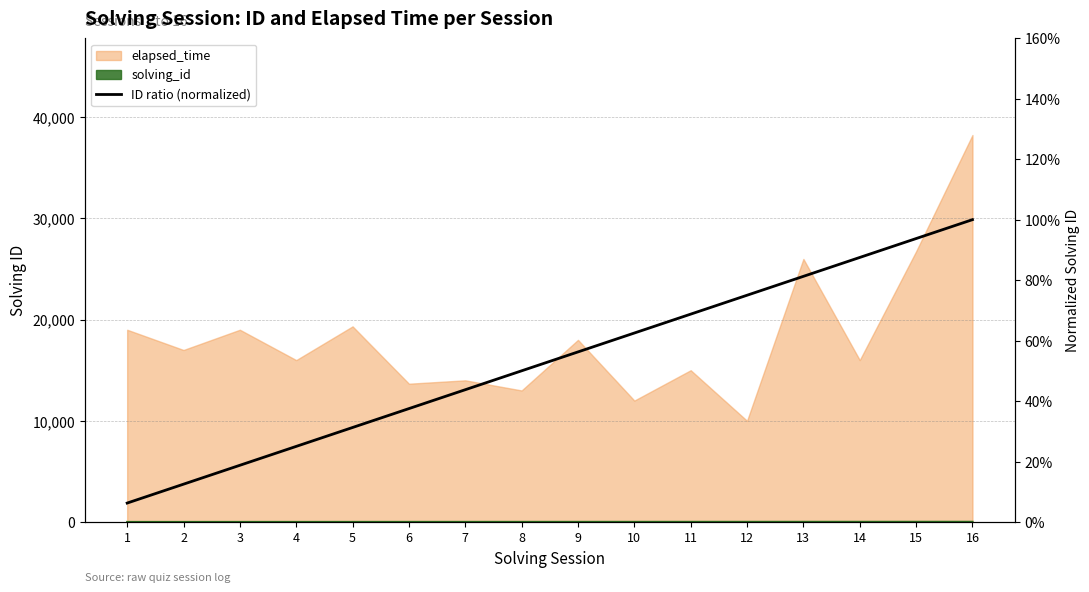

Which category has the lowest value across all series?

1